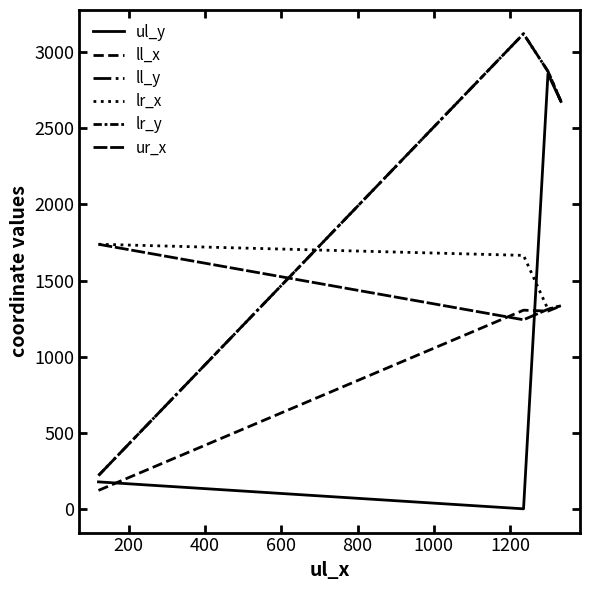

What is the difference between the maximum and minimum values in the lr_x series?

427